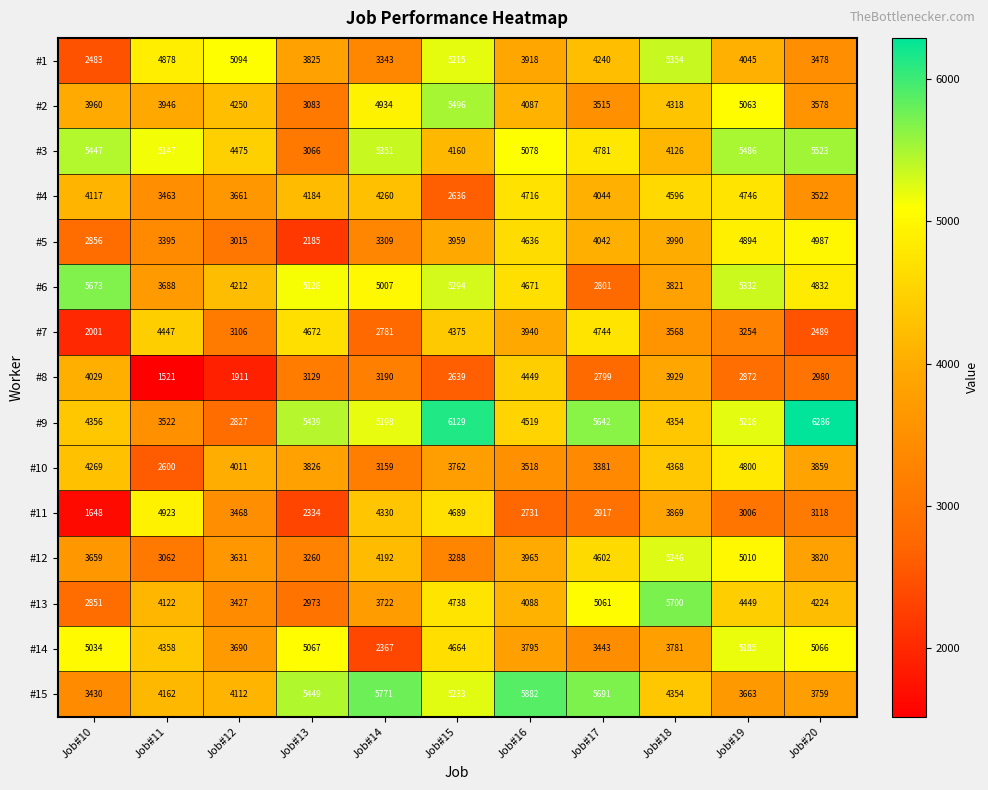

Rank the categories by #5 value from highest to lowest.

Job#20, Job#19, Job#16, Job#17, Job#18, Job#15, Job#11, Job#14, Job#12, Job#10, Job#13